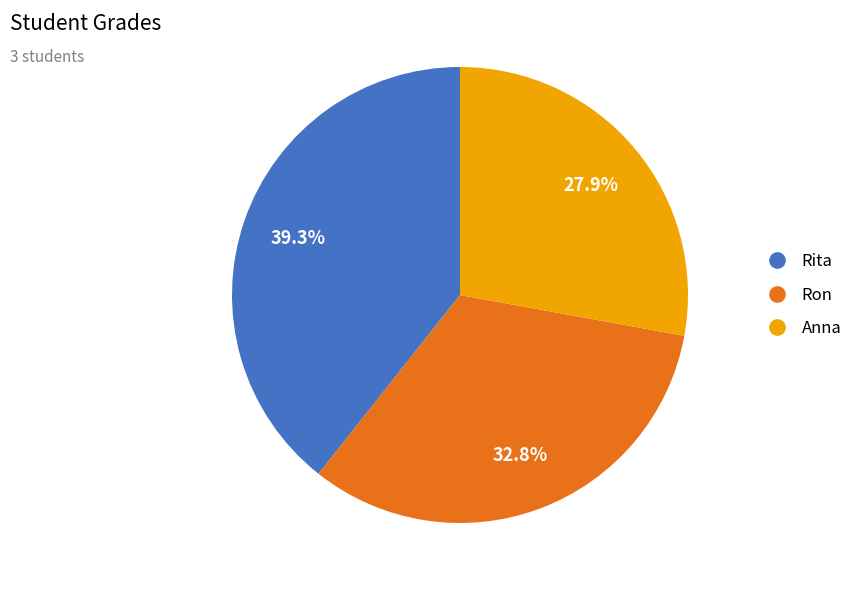

Is there any slice that represents more than half of the pie?

No